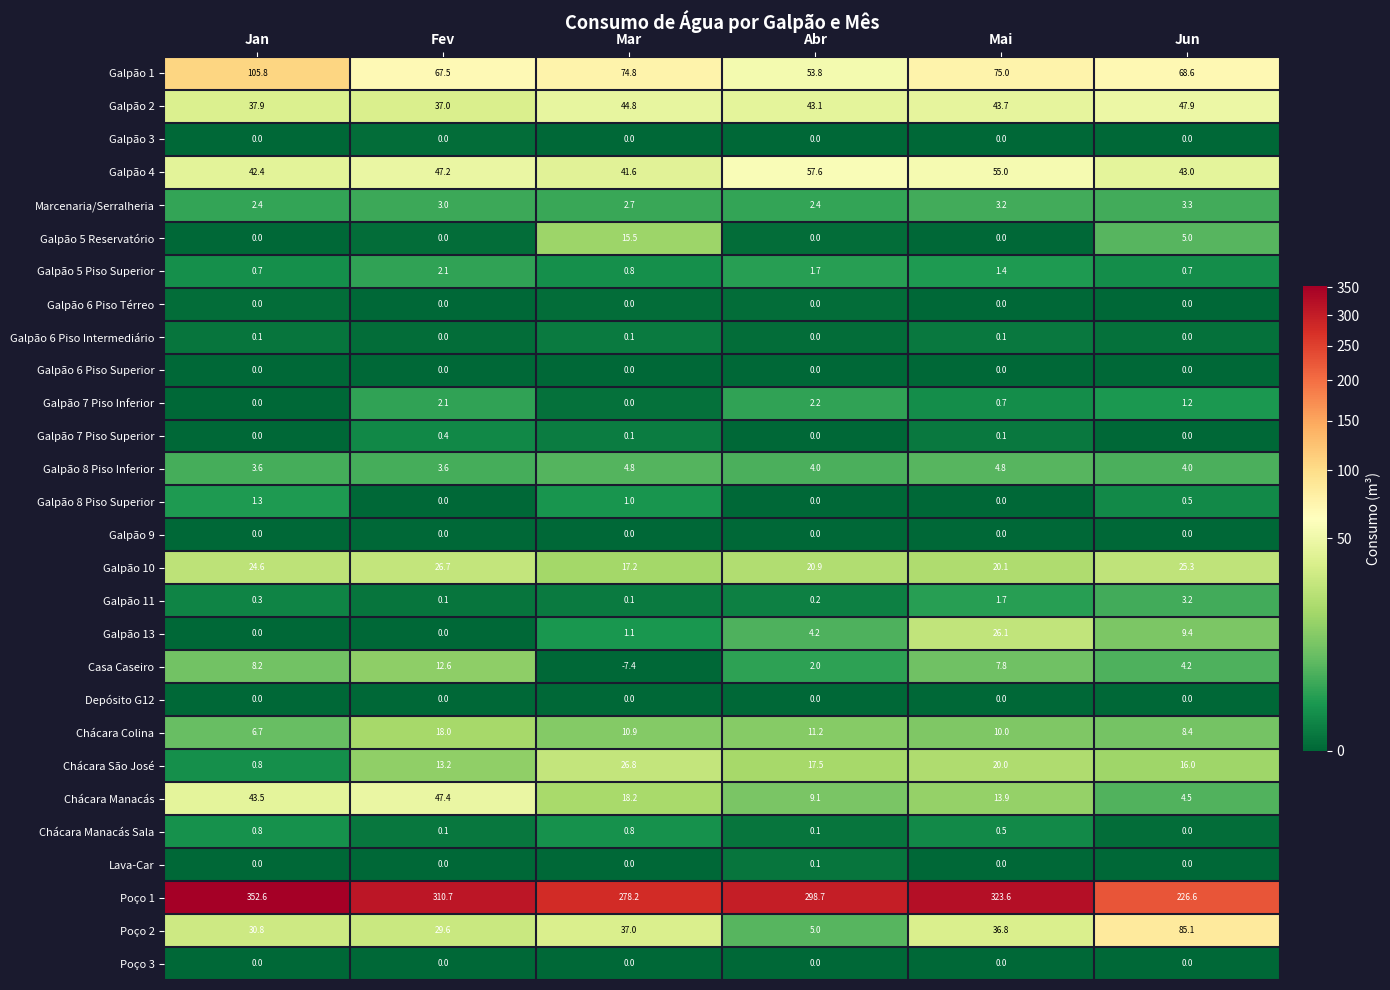

How many data points does each series have?

6